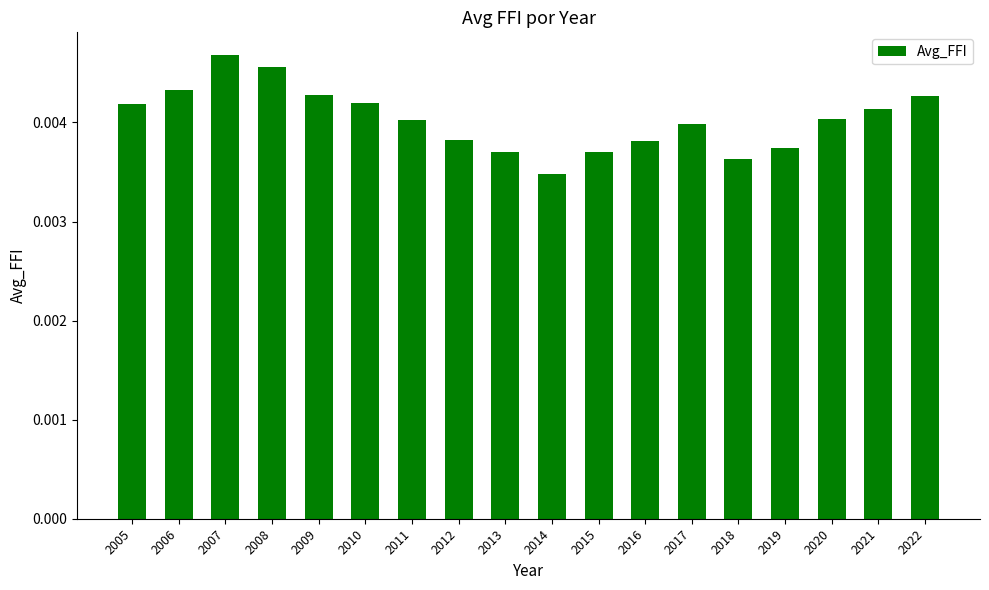

Count the values in the range 0 to 1.

18